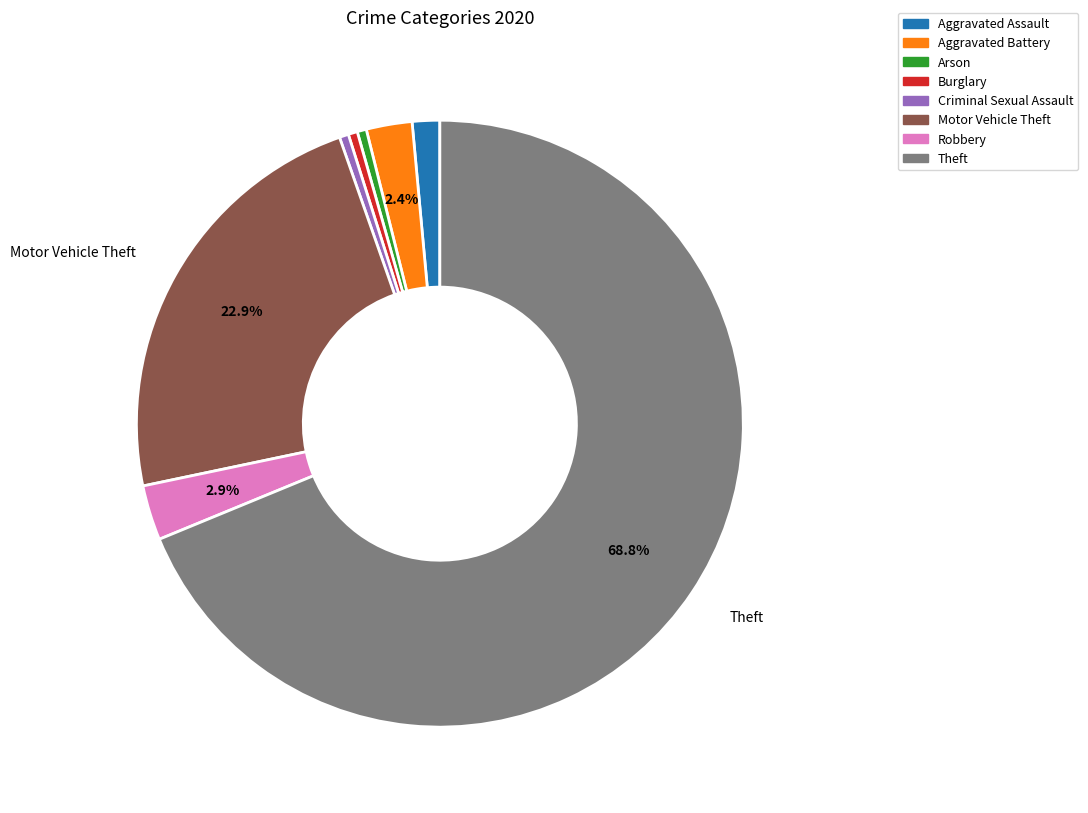

Between Aggravated Assault and Motor Vehicle Theft, which is larger?

Motor Vehicle Theft